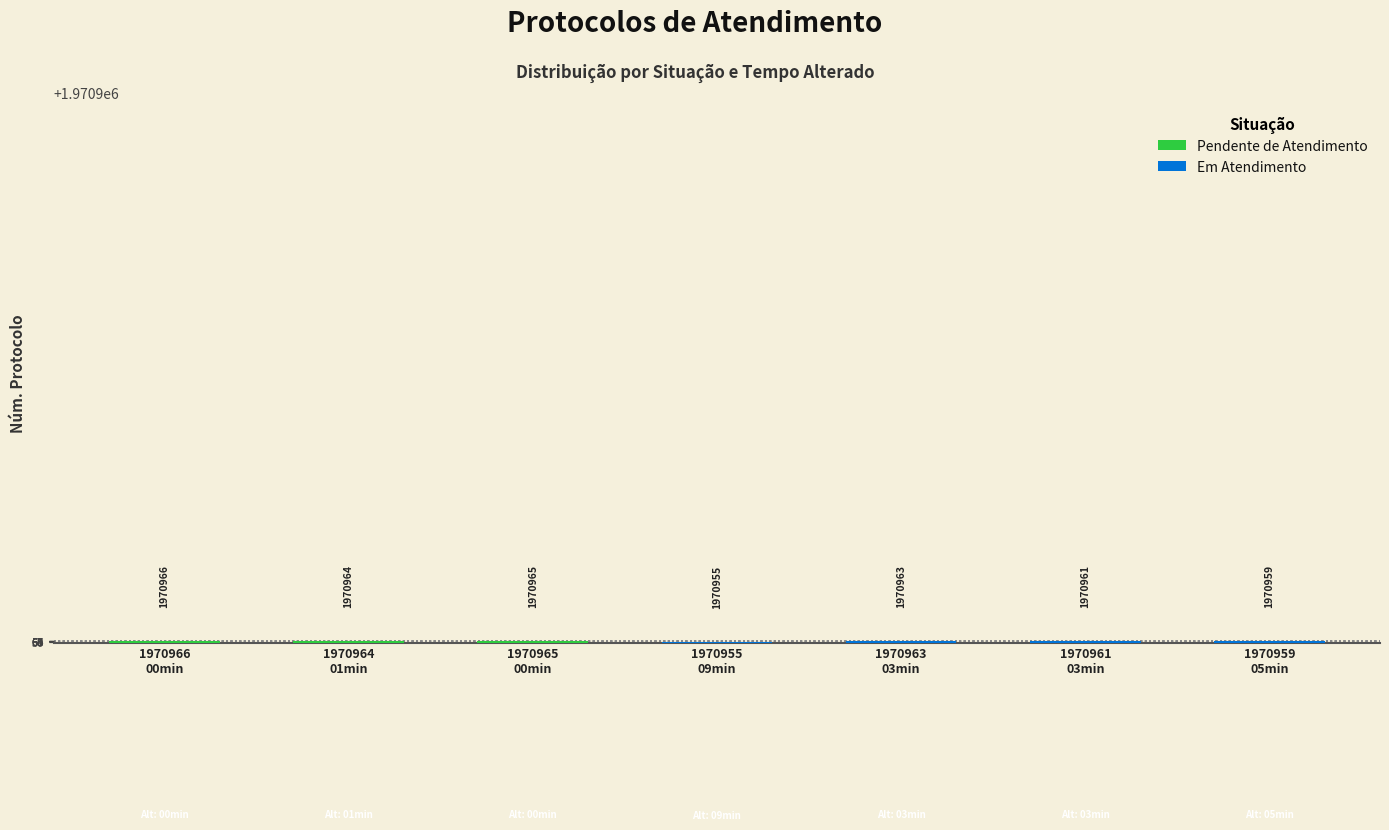

The value at 00min is 1175226. True or false?

False